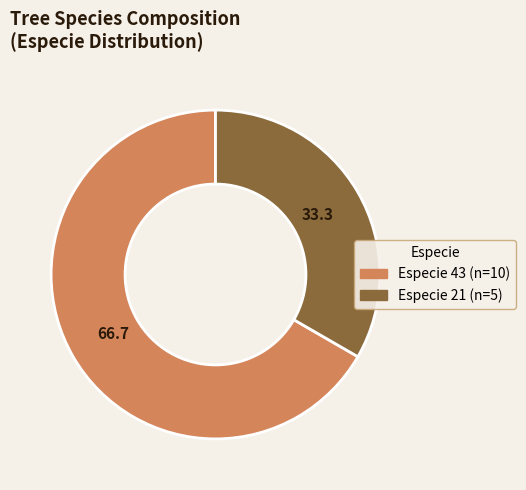

Is there a majority slice in this chart?

Yes